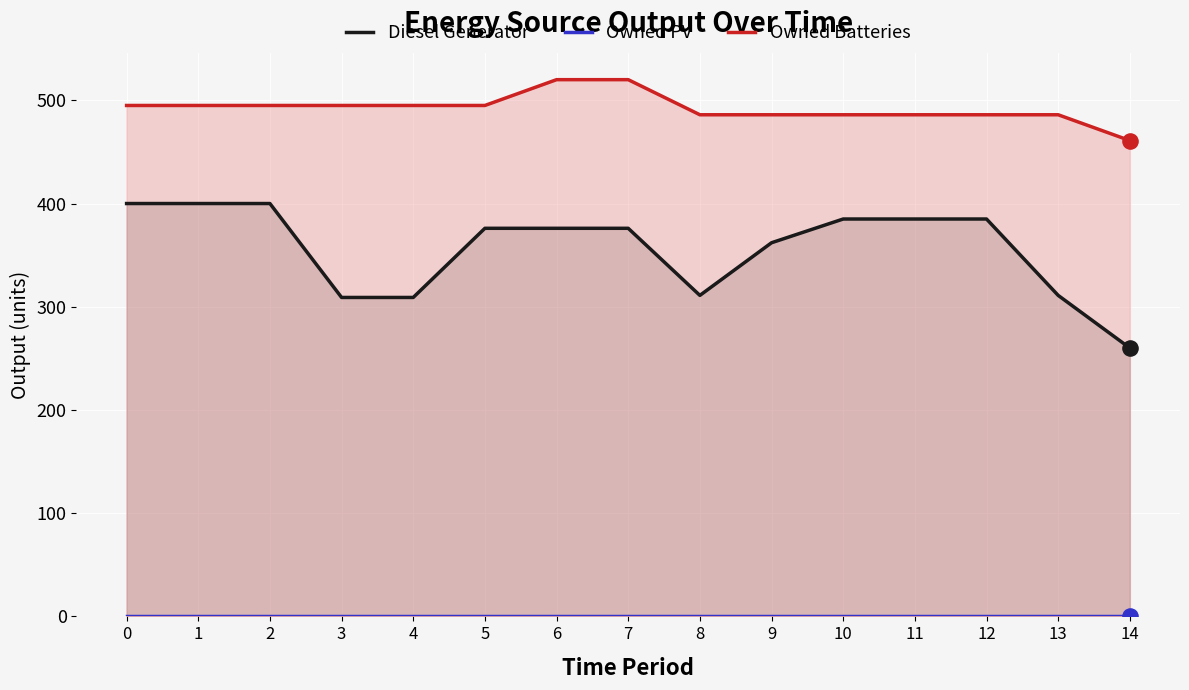

Which series contains the lowest Y value?

Owned PV